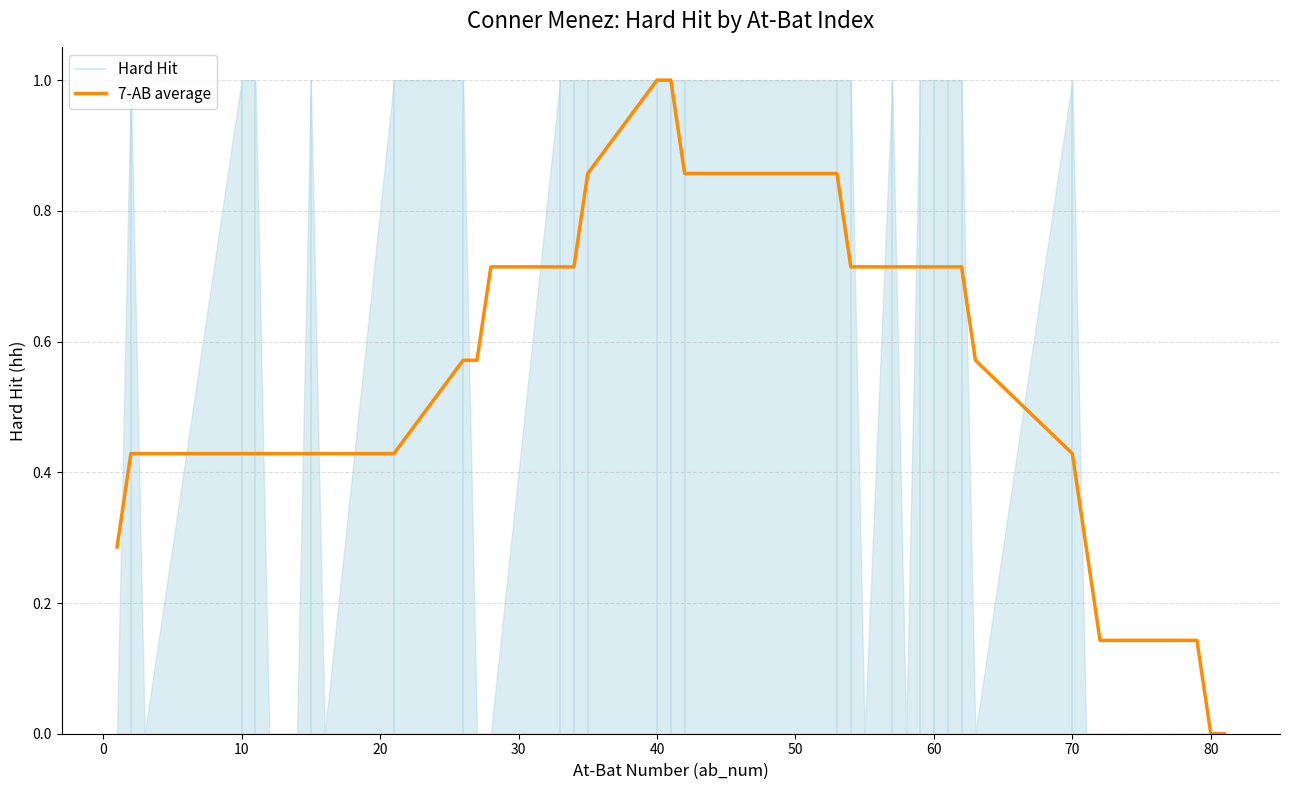

How many lines are shown in the chart?

1